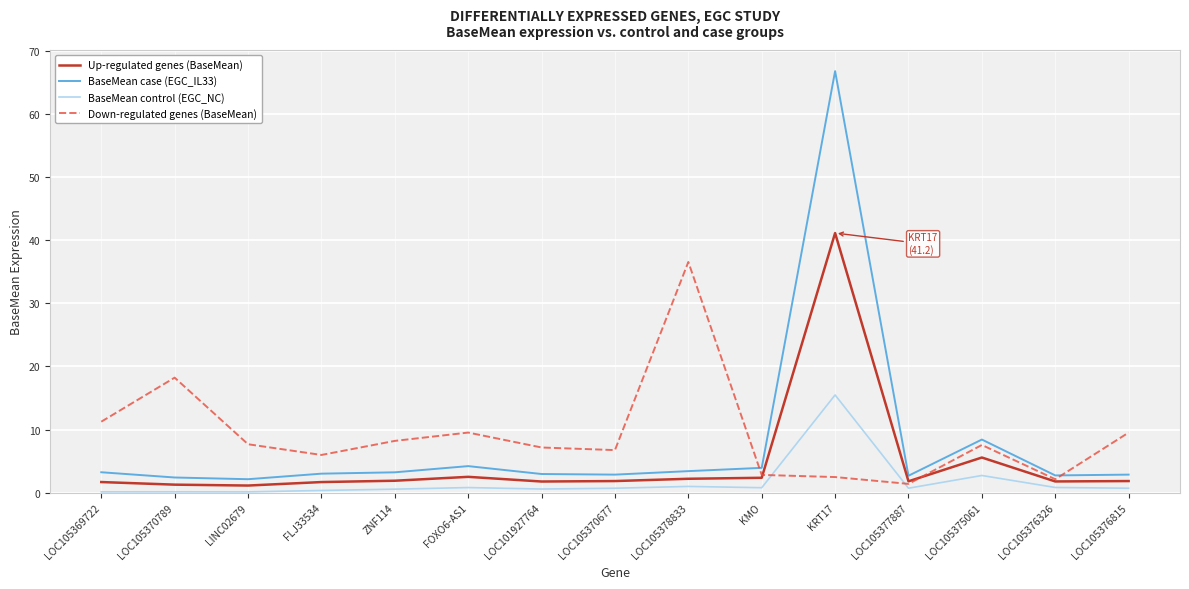

Between which two adjacent categories do Down-regulated genes (BaseMean) and BaseMean control (EGC_NC) first intersect?

KMO and KRT17